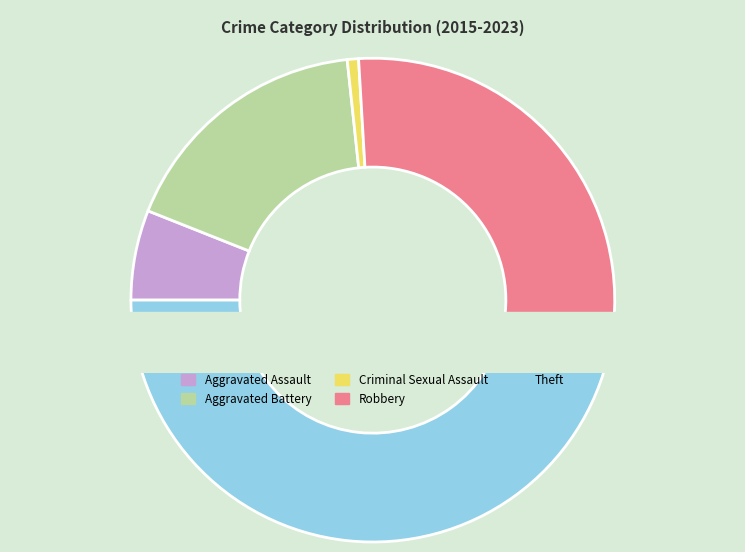

Does Aggravated Battery account for over 50% of the chart?

No